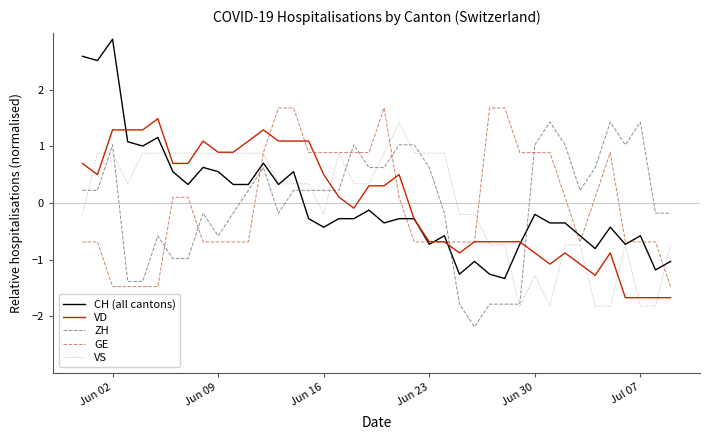

What are all the series names shown in the legend?

CH (all cantons), VD, ZH, GE, VS